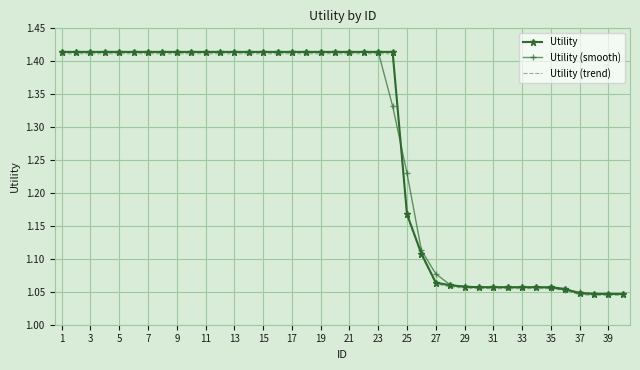

After their last crossing, which series has the higher values: Utility or Utility (smooth)?

Utility (smooth)